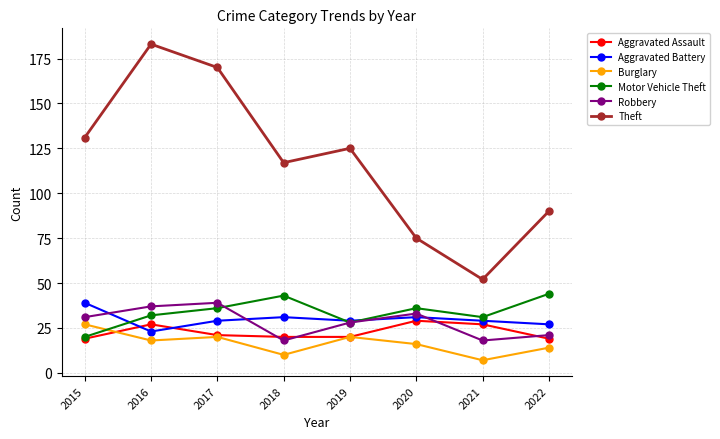

What is the difference between the maximum and minimum values in the Aggravated Battery series?

16